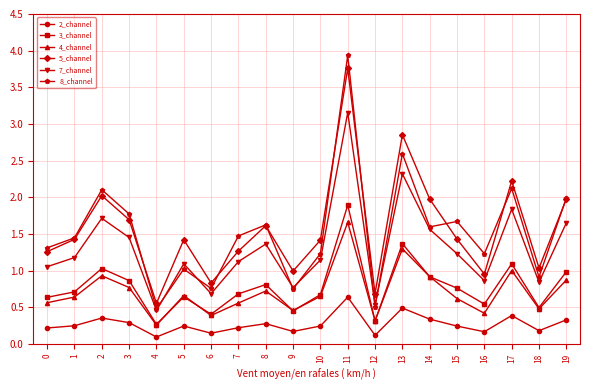

Rank the series by their maximum value, from highest to lowest.

8_channel, 5_channel, 7_channel, 3_channel, 4_channel, 2_channel